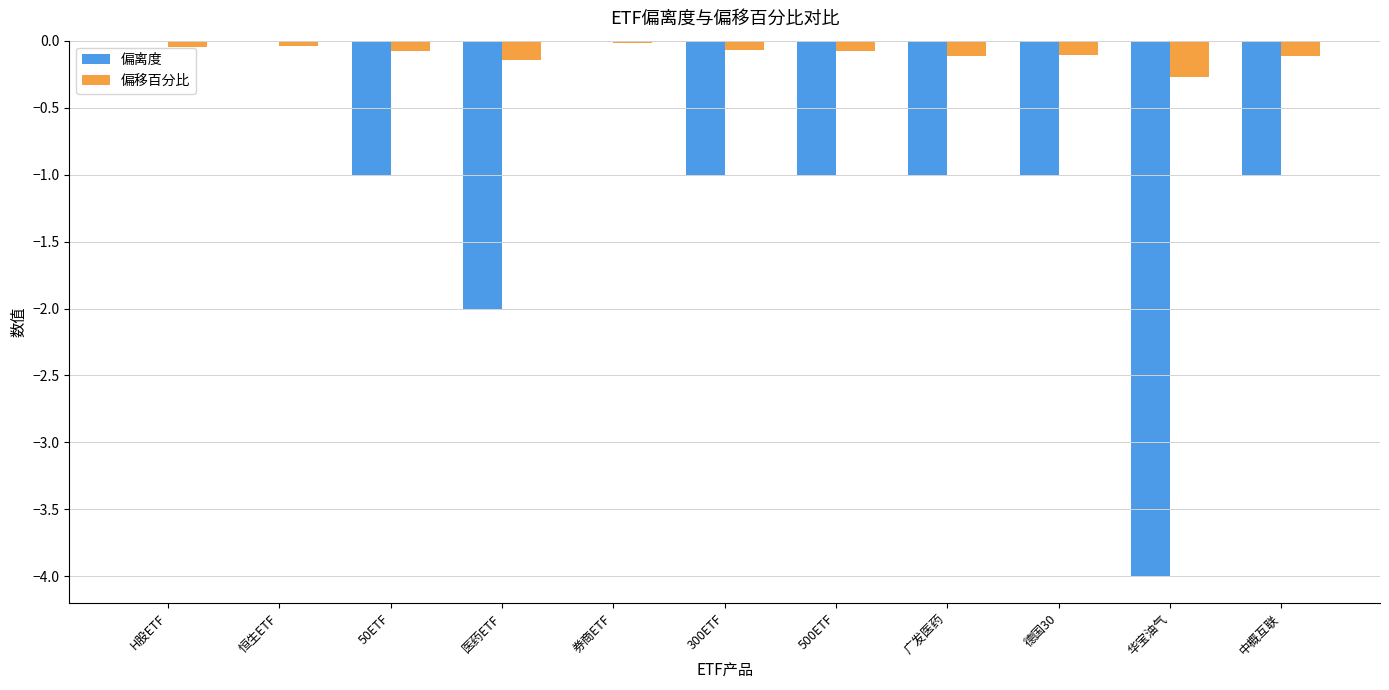

How many groups of bars are there?

11